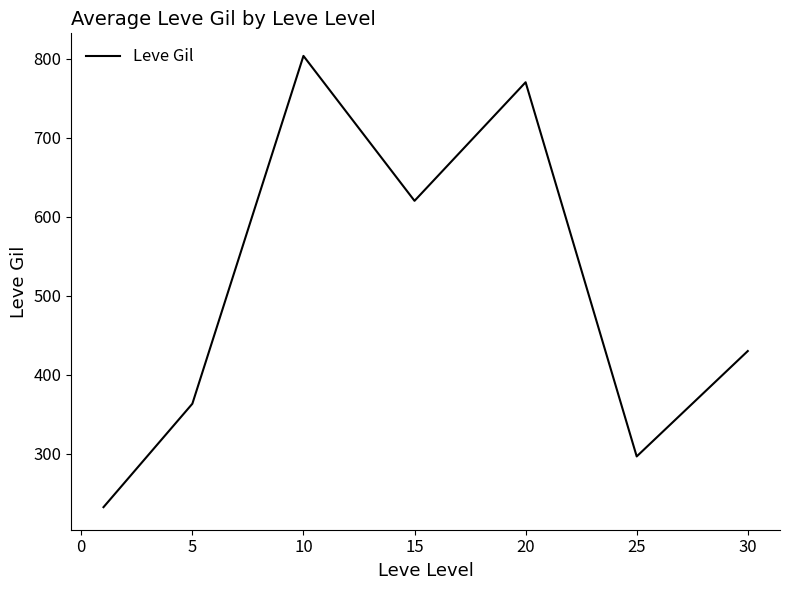

Count the number of categories in the chart.

7